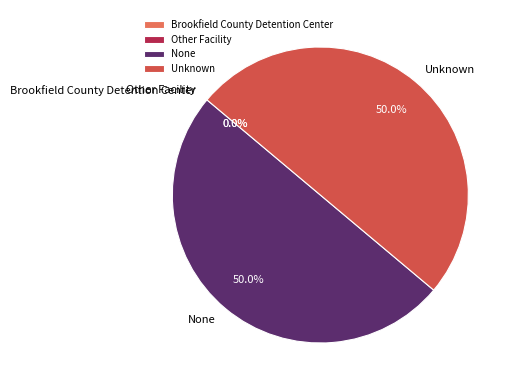

Is it true that Unknown is 39% of the pie?

False